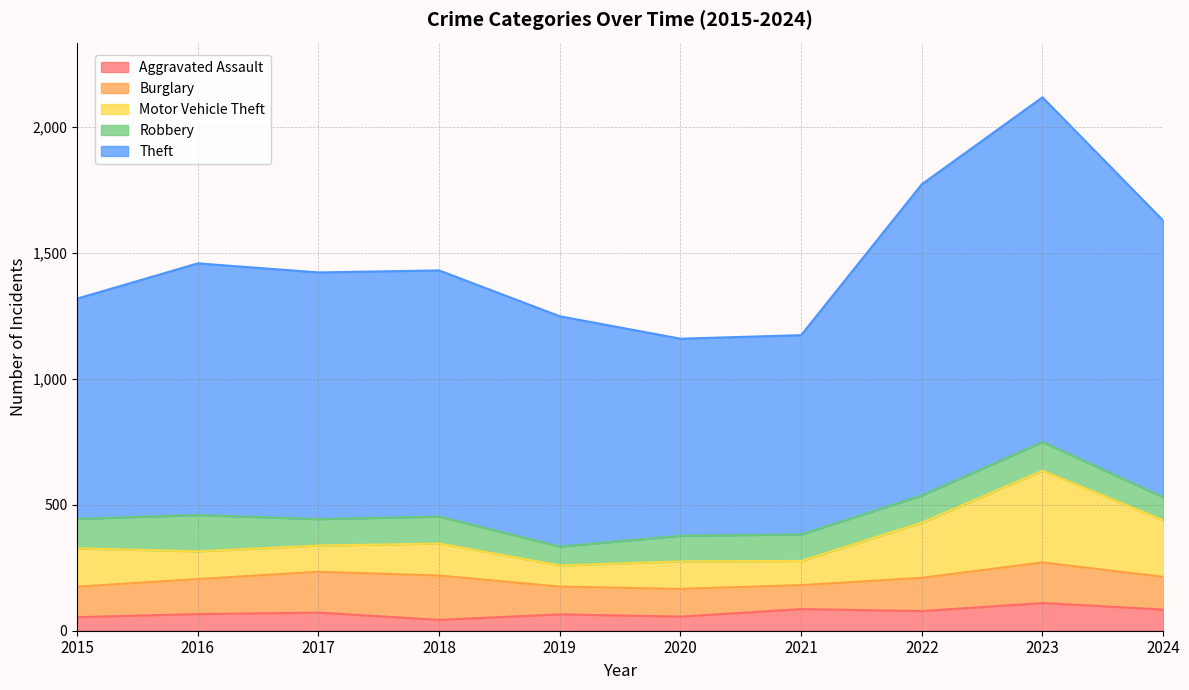

Where is Motor Vehicle Theft nearest to the value 447?

2024